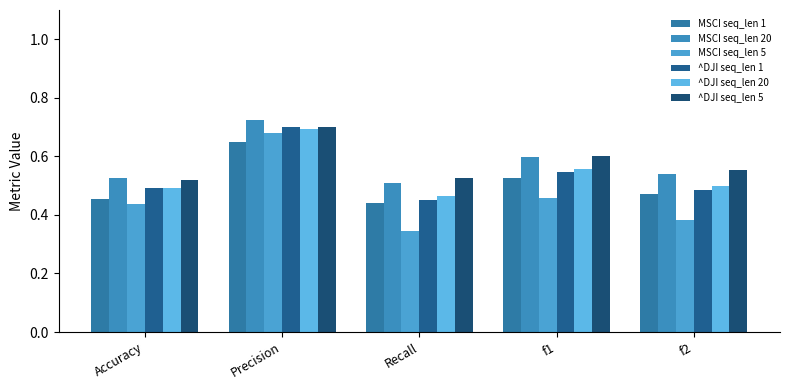

Are the bars horizontal?

No